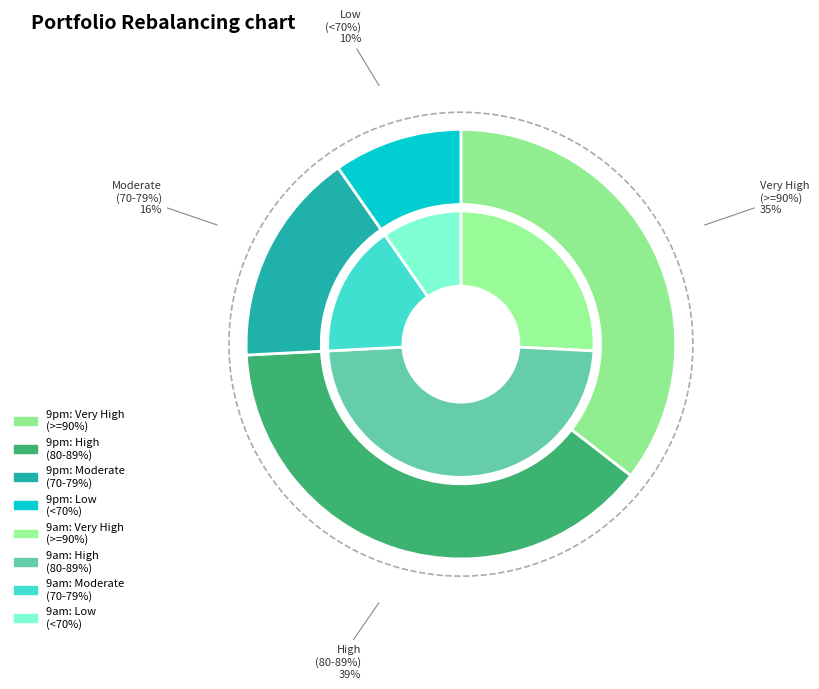

Is there a majority slice in this chart?

No